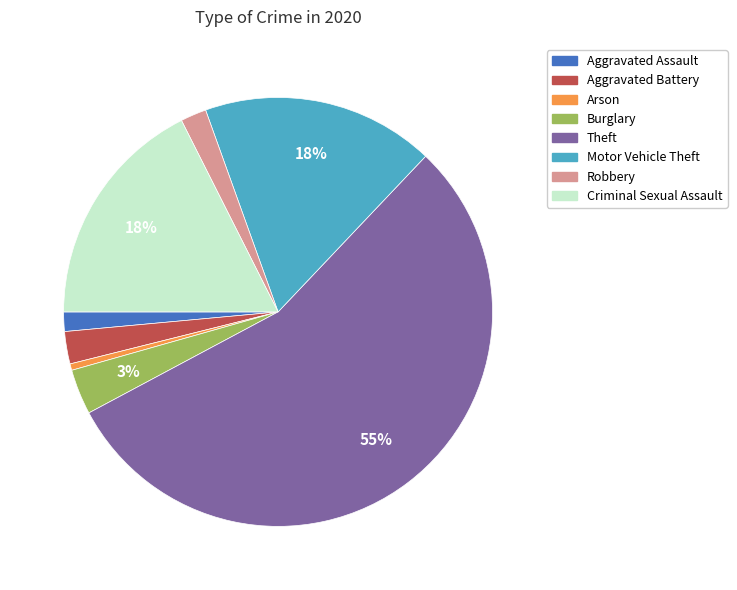

What is the smallest slice in the pie chart?

Arson